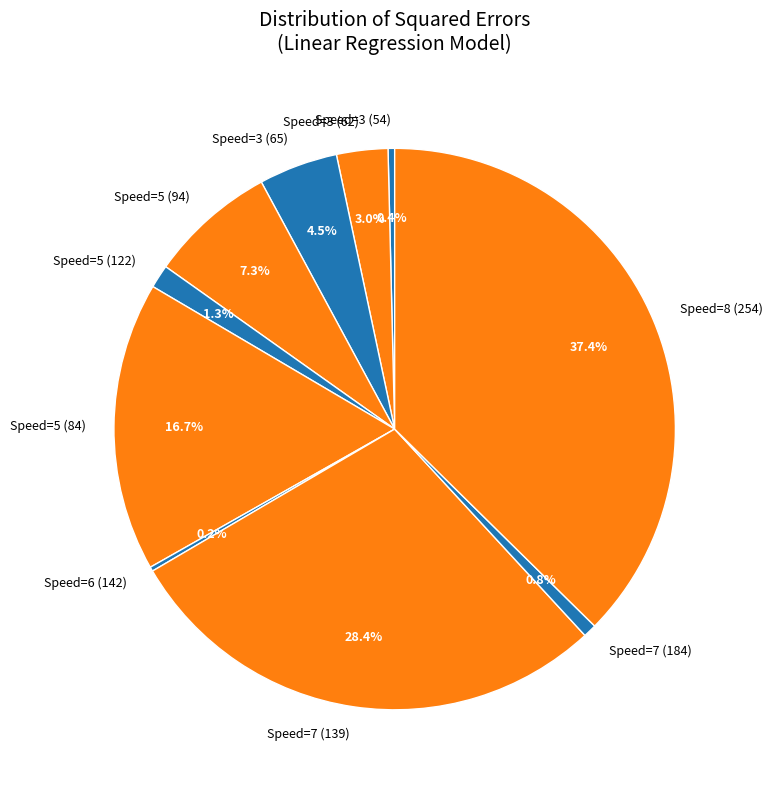

Approximately how many times larger is the value at Speed=5 (122) compared to Speed=3 (65)?

0.3